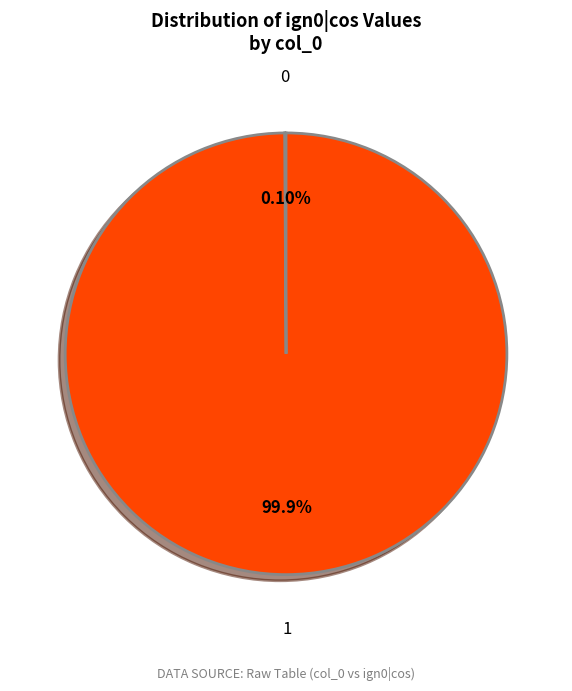

Which slice represents more than half of the pie?

1